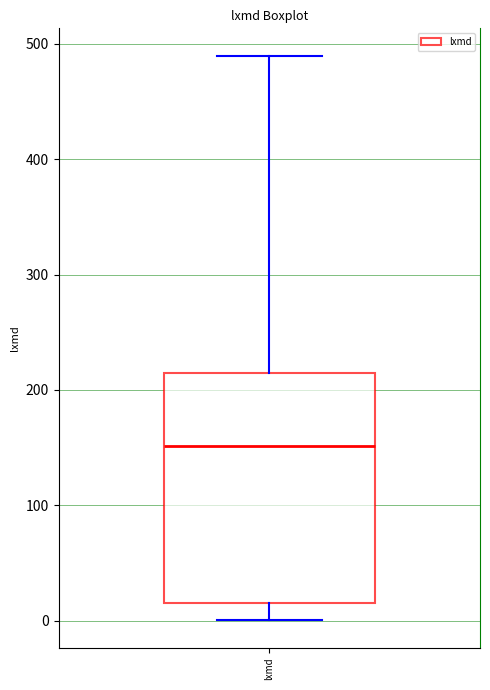

Transcribe this box plot: give where the median line is, the range the box spans, and where the two whiskers end, as read against the y-axis. The values are not printed on the chart, so give them approximately, as read against the axis.

median 150, box 20 to 210, whiskers 0 to 490